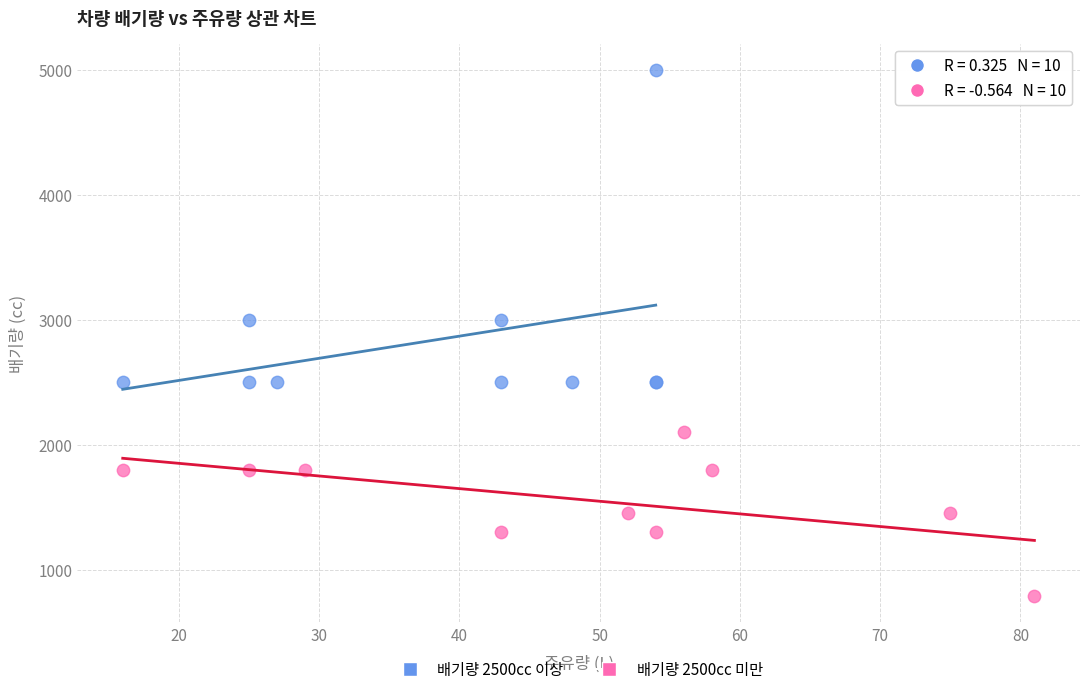

Which series contains the lowest Y value?

배기량 2500cc 미만